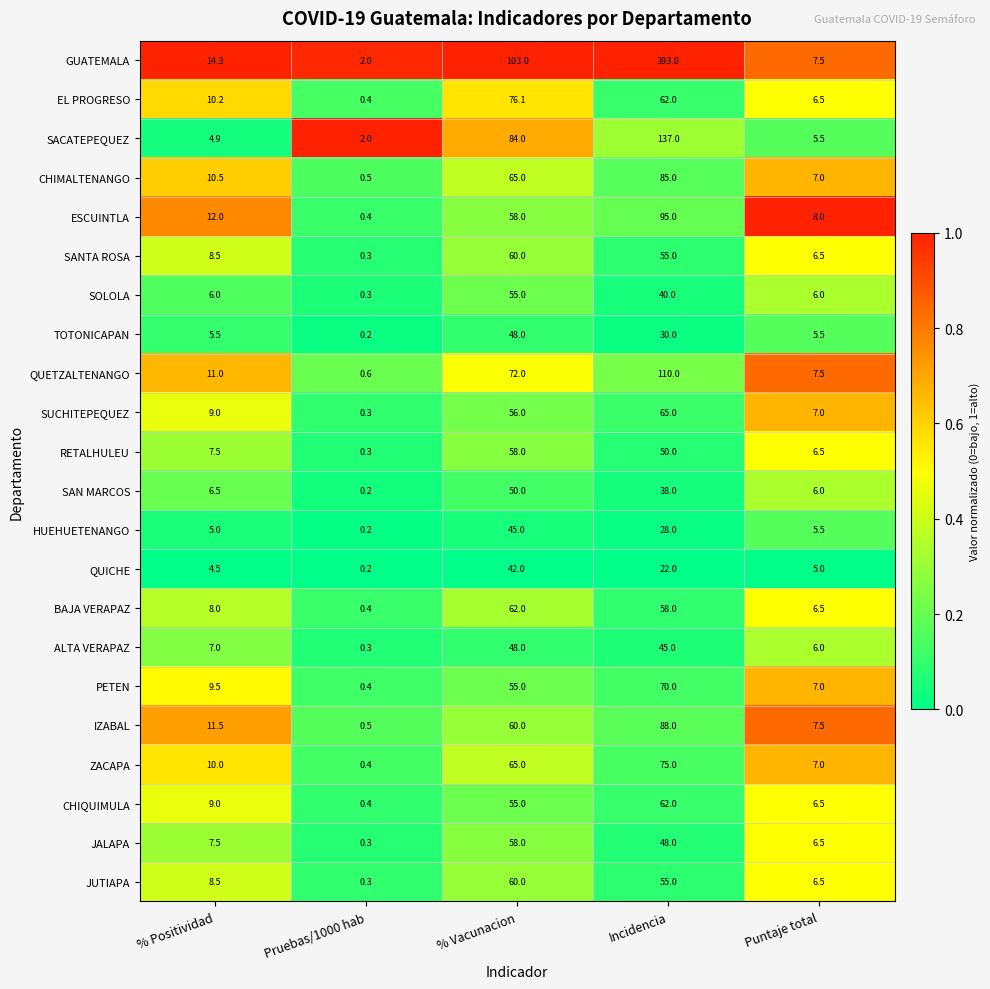

The value of EL PROGRESO at Incidencia is 62.0. True or false?

True